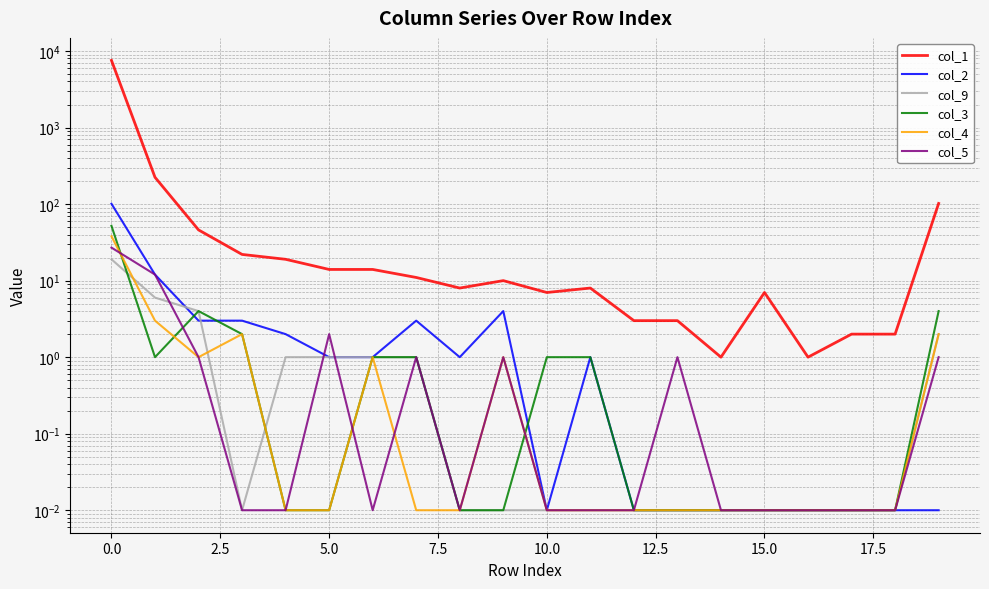

At how many categories does at least one series exceed 6122?

1